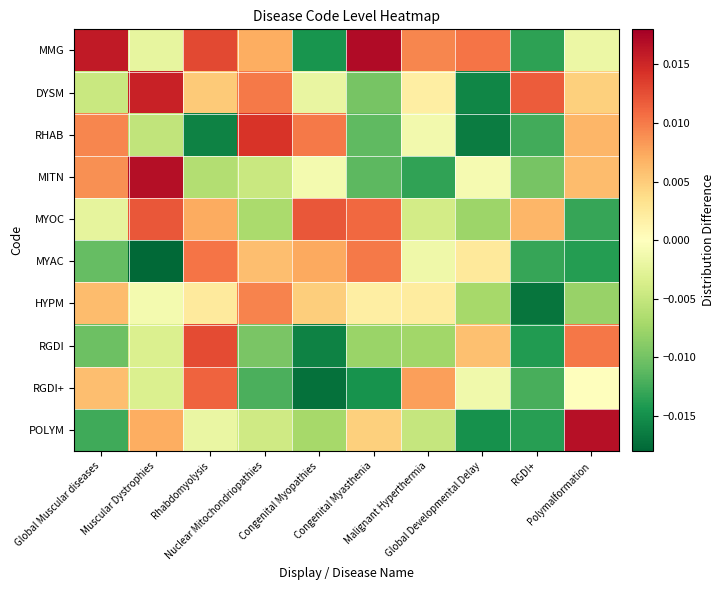

List the series in order of their peak value, lowest first.

HYPM, MYAC, RGDI+, MYOC, RGDI, RHAB, DYSM, POLYM, MITN, MMG